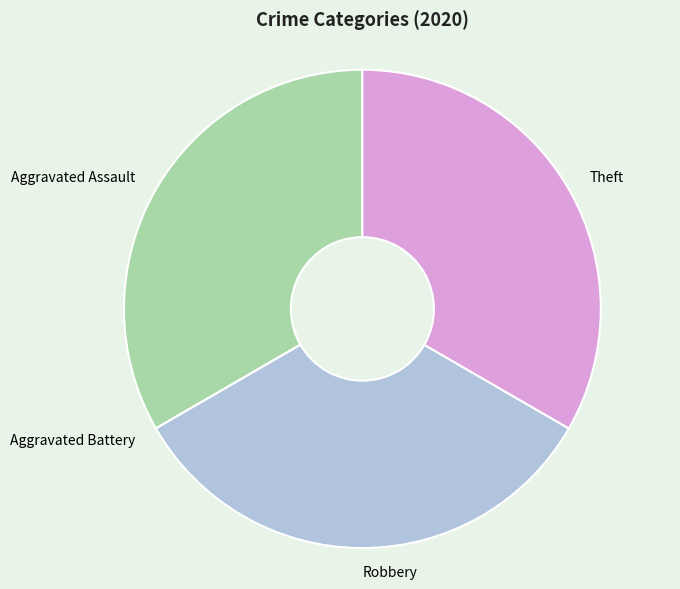

True or false: Aggravated Assault accounts for 26% of the total.

False